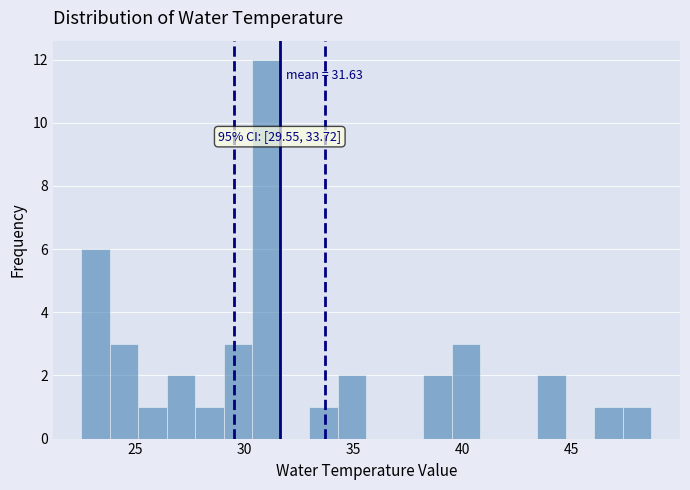

Read against the x-axis, roughly where is the centre of the tallest bar?

31.0